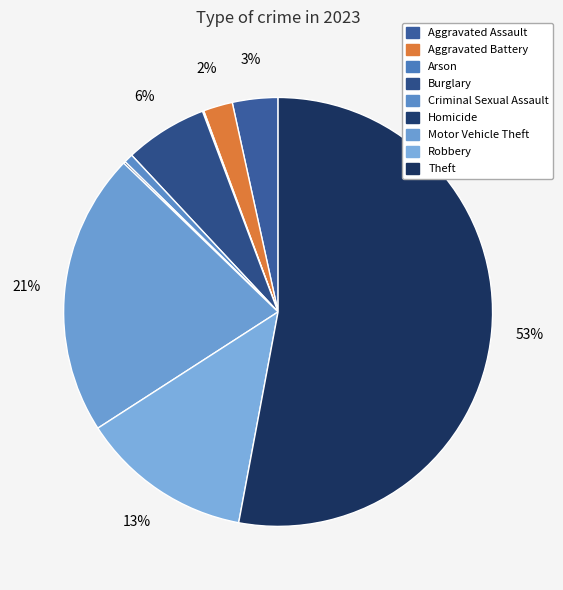

To the nearest percent, what is the difference between the Criminal Sexual Assault and Homicide slice percentages?

1%